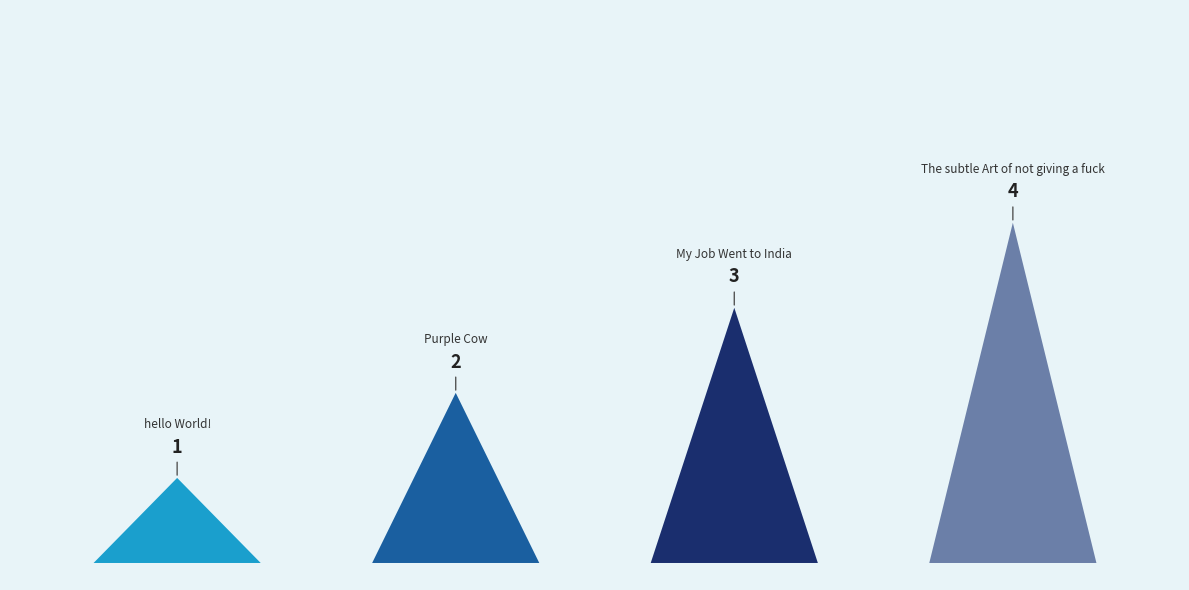

Reading left to right, what are all the values shown in this chart?

hello World!=1	Purple Cow=2	My Job Went to India=3	The subtle Art of not giving a fuck=4